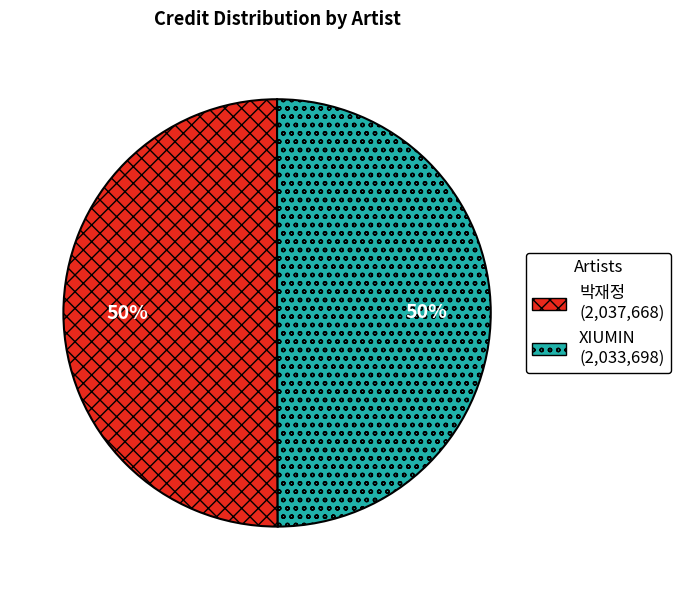

What is the ratio of the value at 박재정 to the value at XIUMIN?

1.0